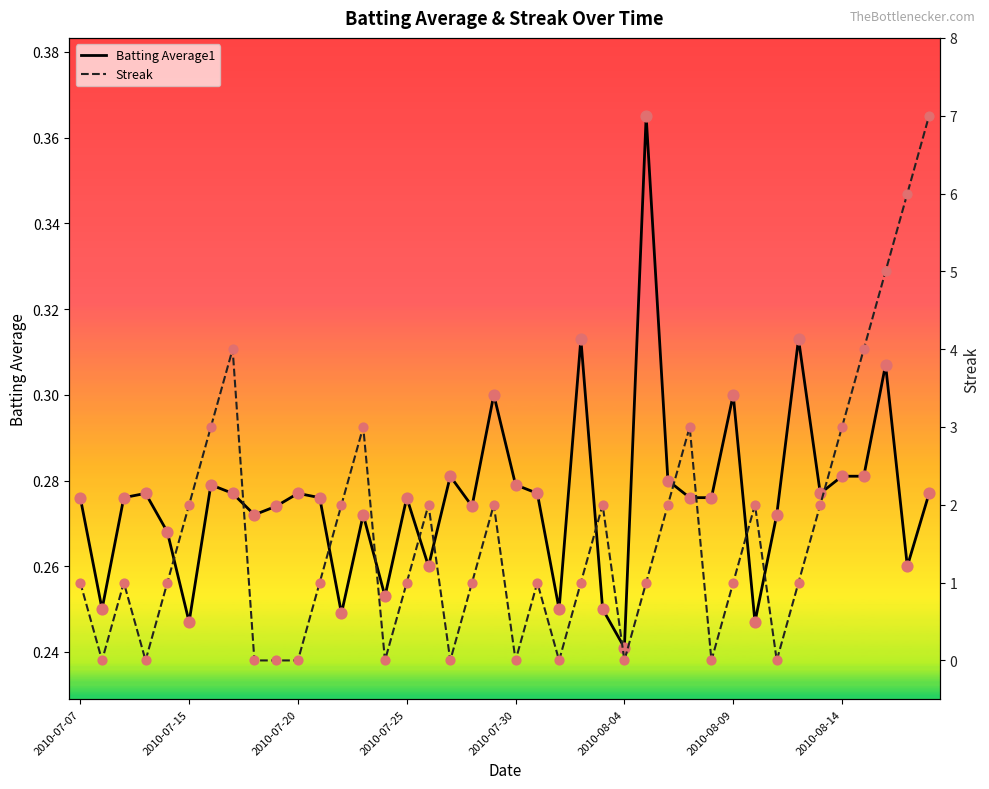

Which series has the largest Y range (max minus min)?

Streak